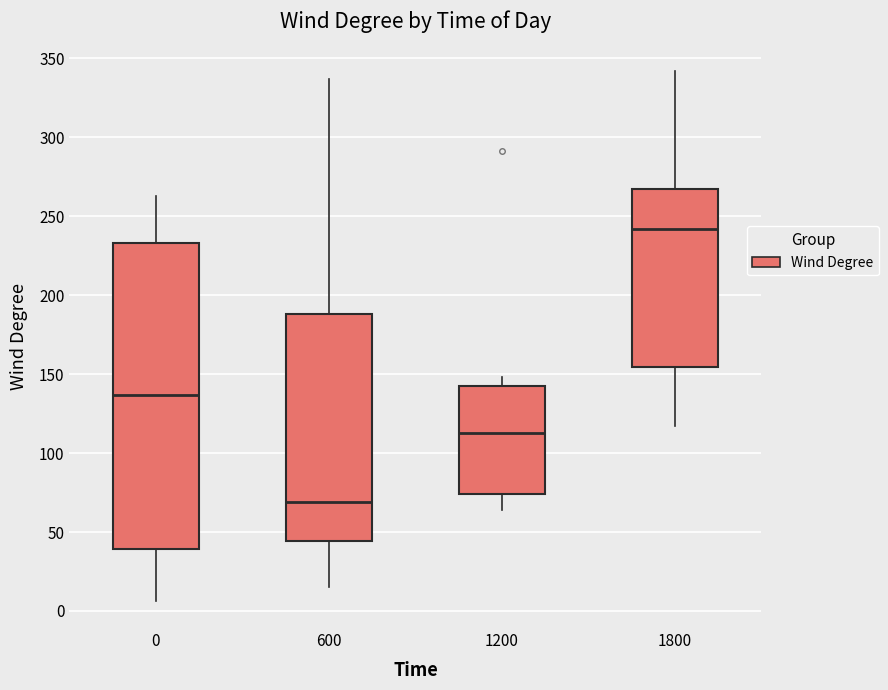

Reading left to right, read every box against the y-axis: the position of its median line, the range the box covers, and the ends of its whiskers. The values are not printed on the chart, so give them approximately, as read against the axis.

0: median 135, box 40 to 235, whiskers 5 to 265
600: median 70, box 45 to 190, whiskers 15 to 335
1200: median 115, box 75 to 145, whiskers 65 to 150
1800: median 240, box 155 to 265, whiskers 115 to 340